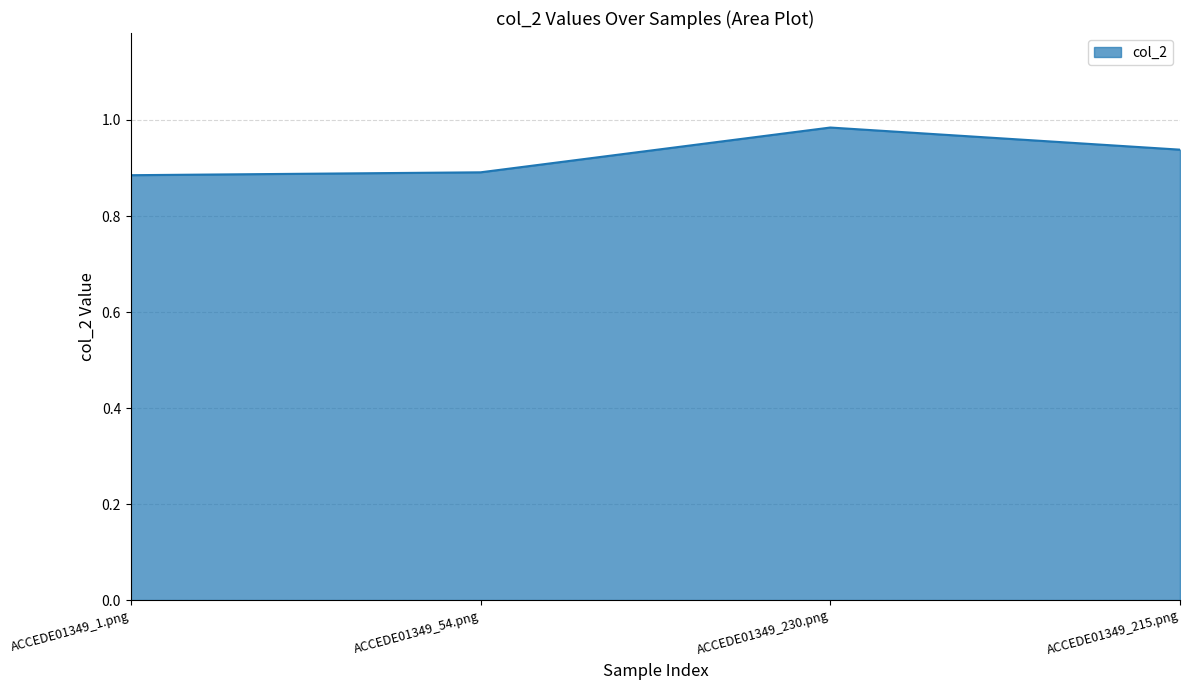

What position from the right is ACCEDE01349_1.png?

4